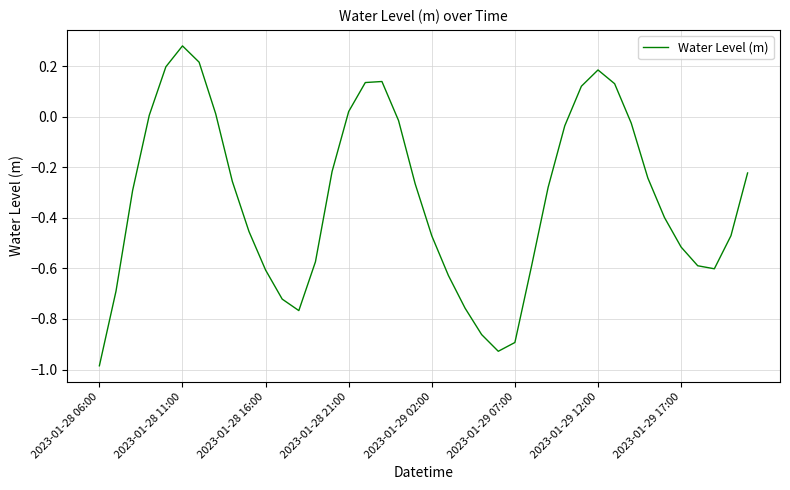

What is the difference between the maximum and minimum values?

1.3